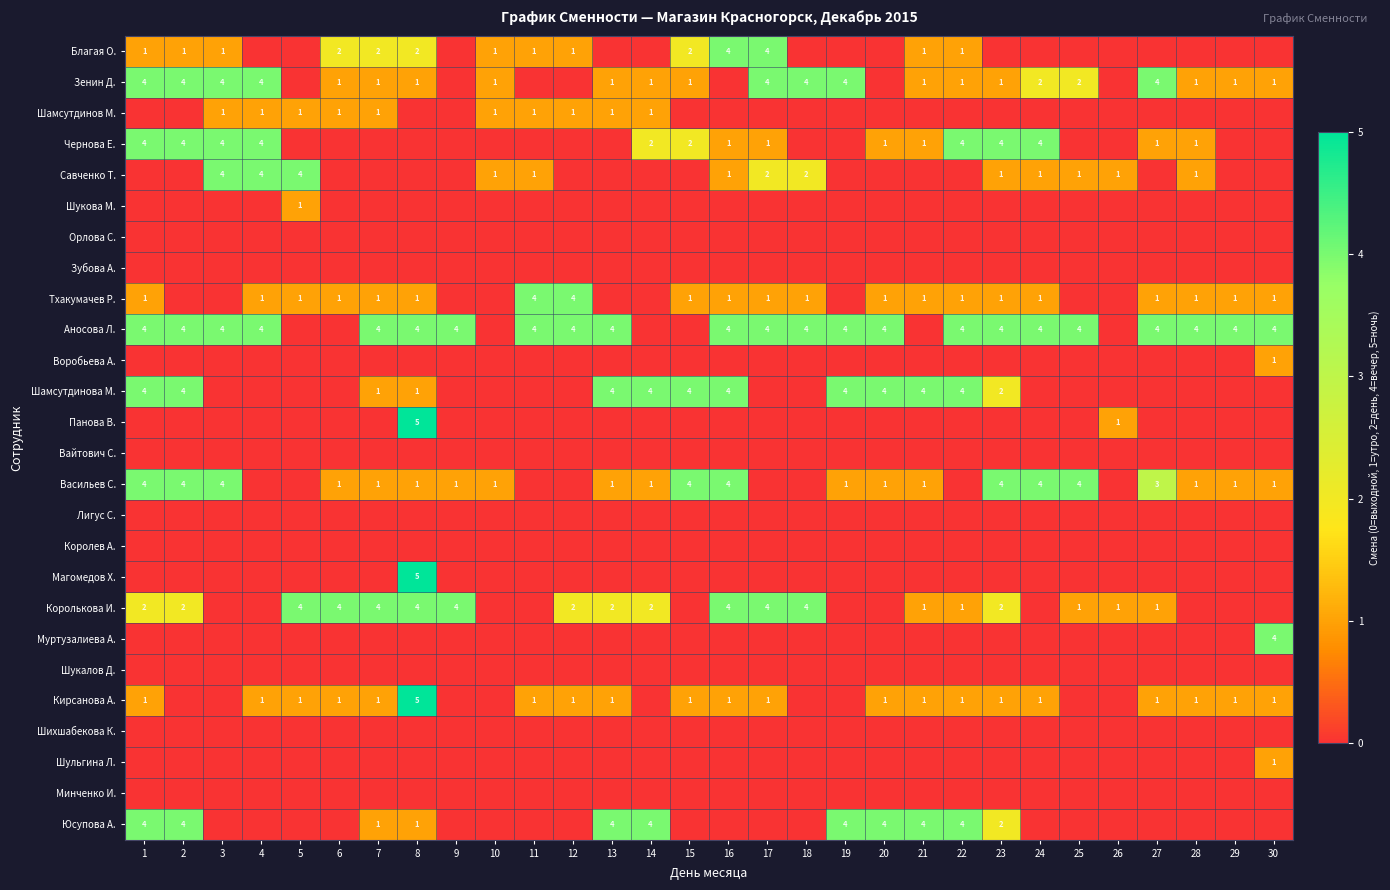

The value of Савченко Т. at 28 is 0. True or false?

False